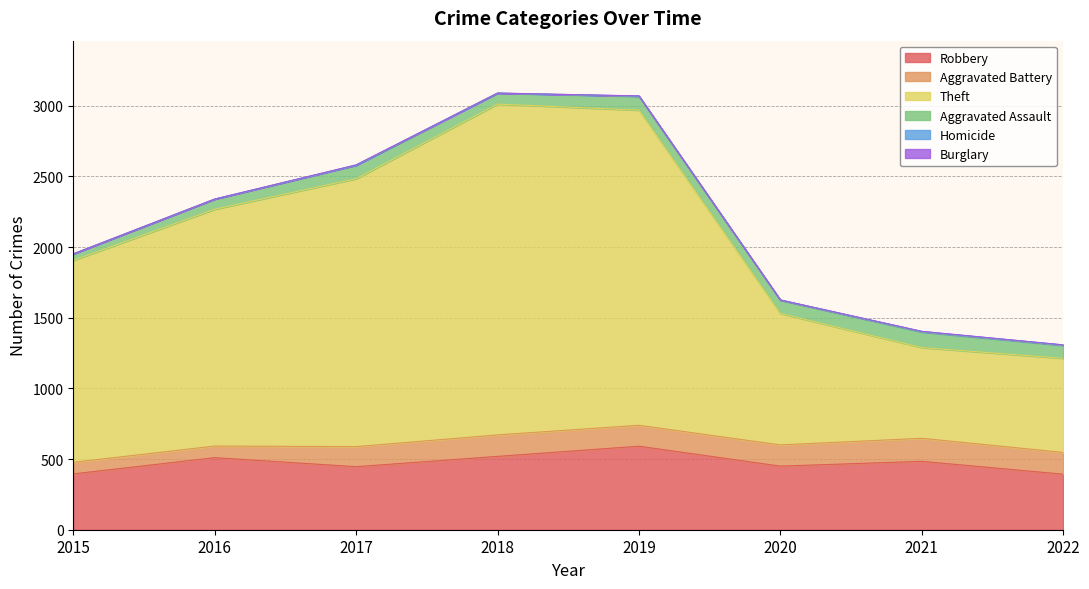

List the labels in order of Theft value, largest first.

2018, 2019, 2017, 2016, 2015, 2020, 2022, 2021